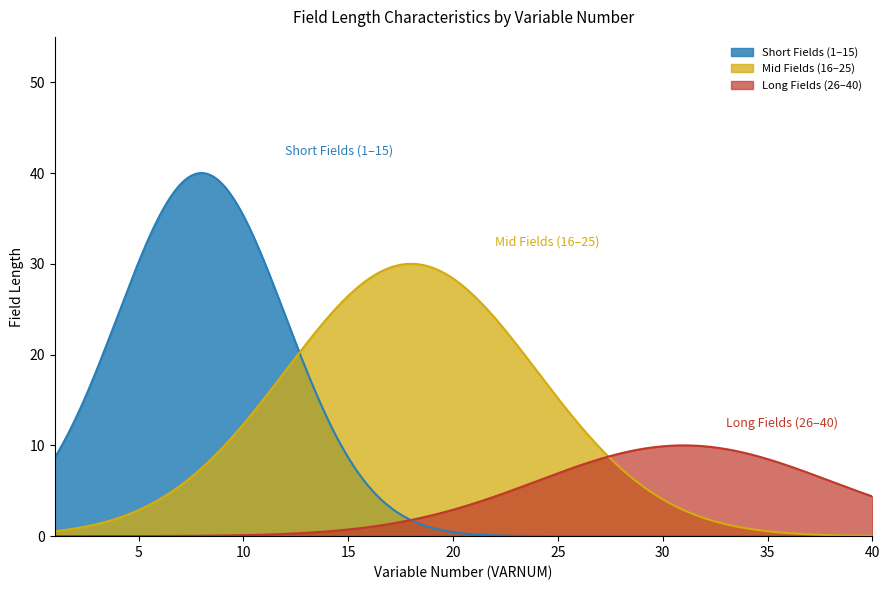

Which has a higher value, 5 or 16?

5